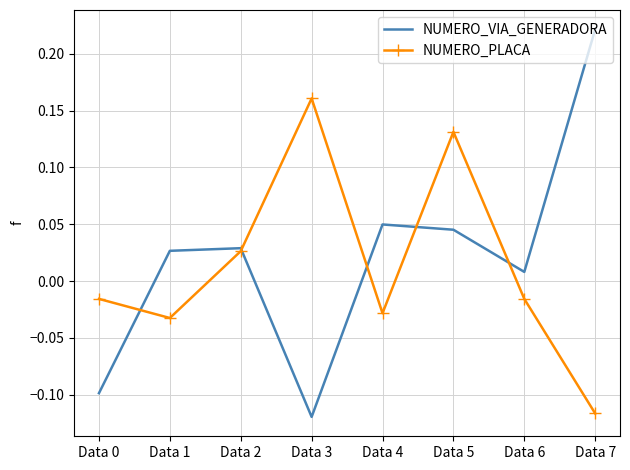

Which category has the lowest value in the NUMERO_VIA_GENERADORA series?

Data 3